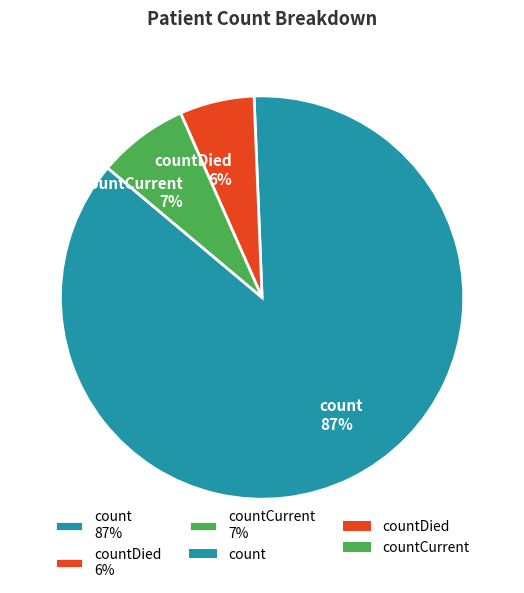

What is the majority slice?

count 87%